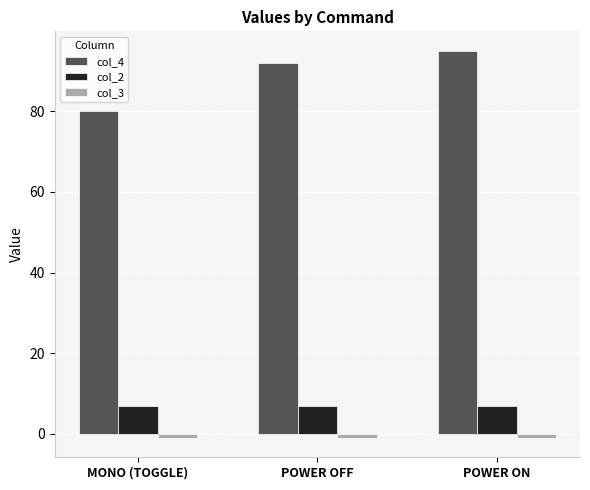

Read the col_2 value at POWER ON.

7